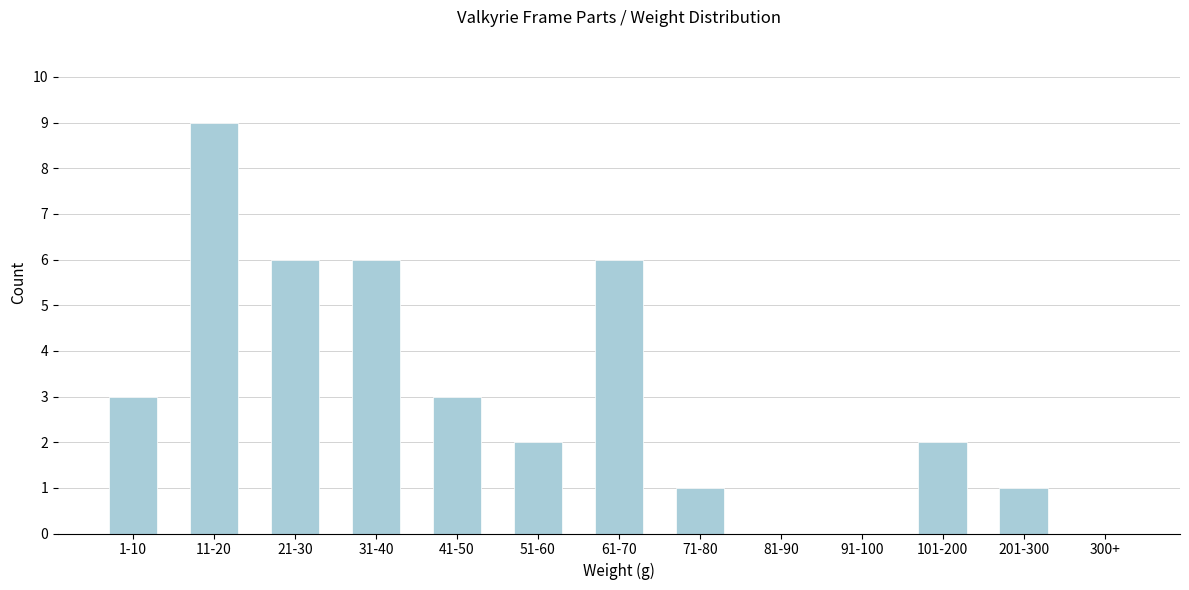

Reading right to left, what are all the values shown in this chart?

300+=0	201-300=1	101-200=2	91-100=0	81-90=0	71-80=1	61-70=6	51-60=2	41-50=3	31-40=6	21-30=6	11-20=9	1-10=3